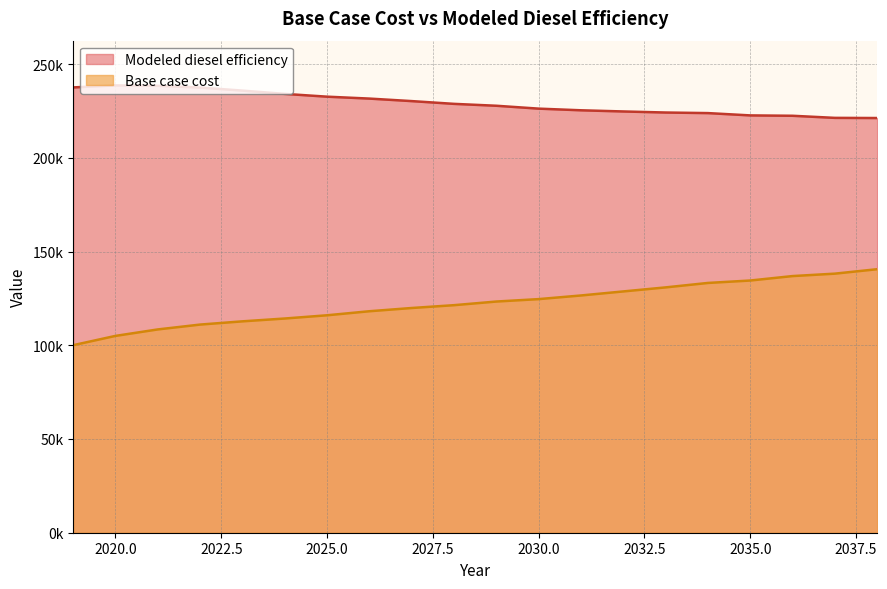

Which category has the highest value across all series?

2020